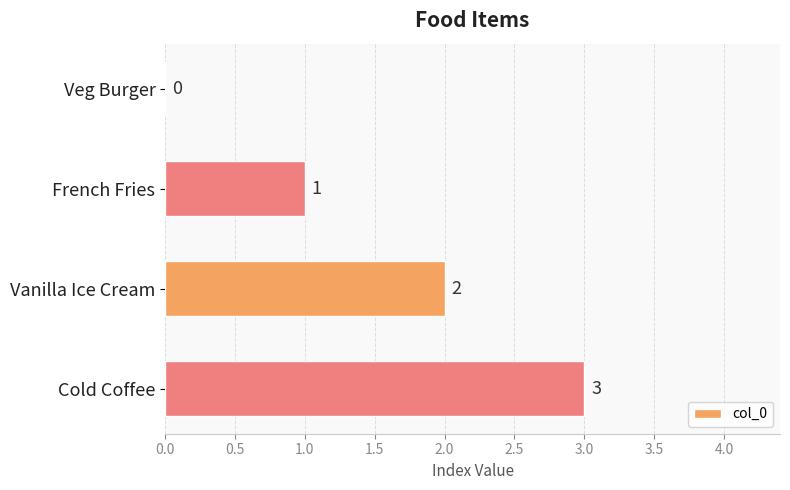

How many series are shown in this chart?

1